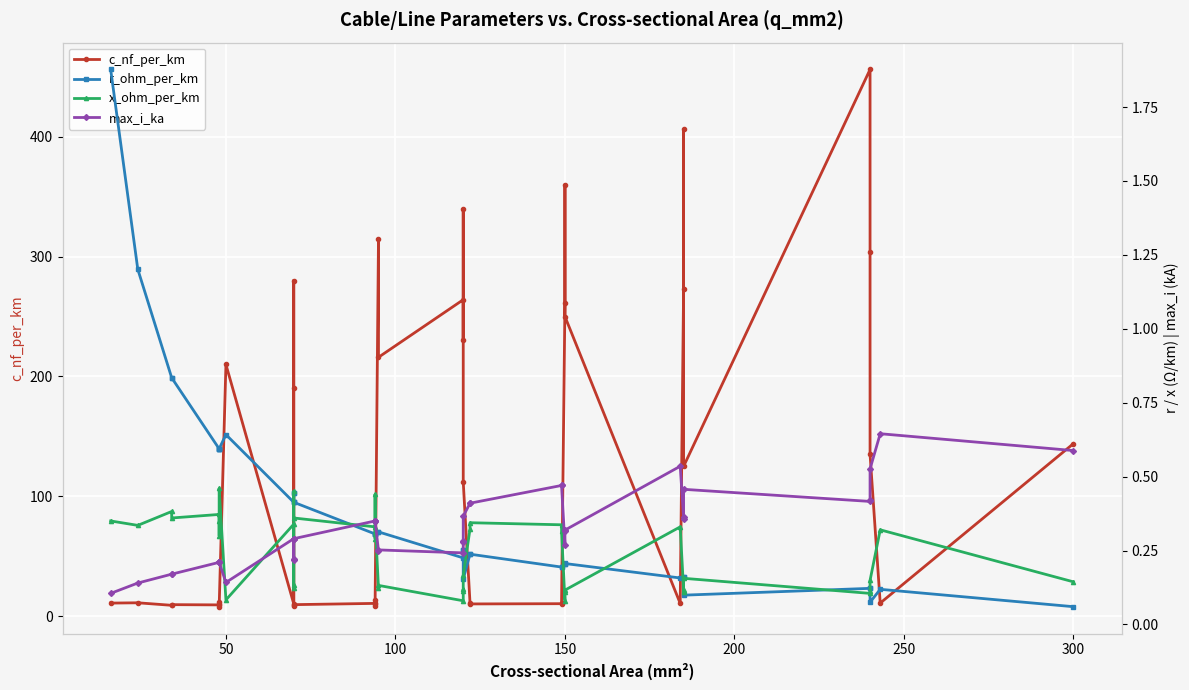

How many lines are shown in the chart?

4